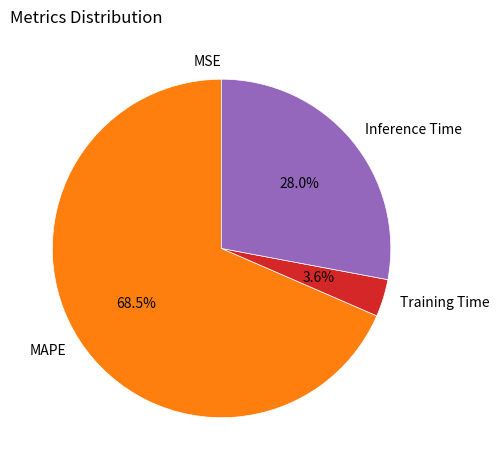

Which category has the biggest portion of the pie?

MAPE